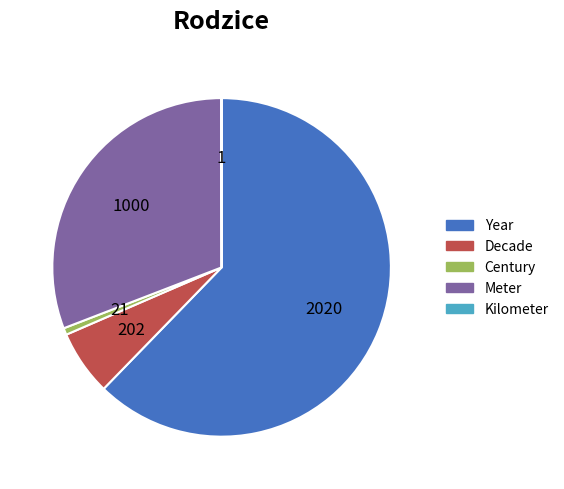

What is the largest slice in the pie chart?

Year